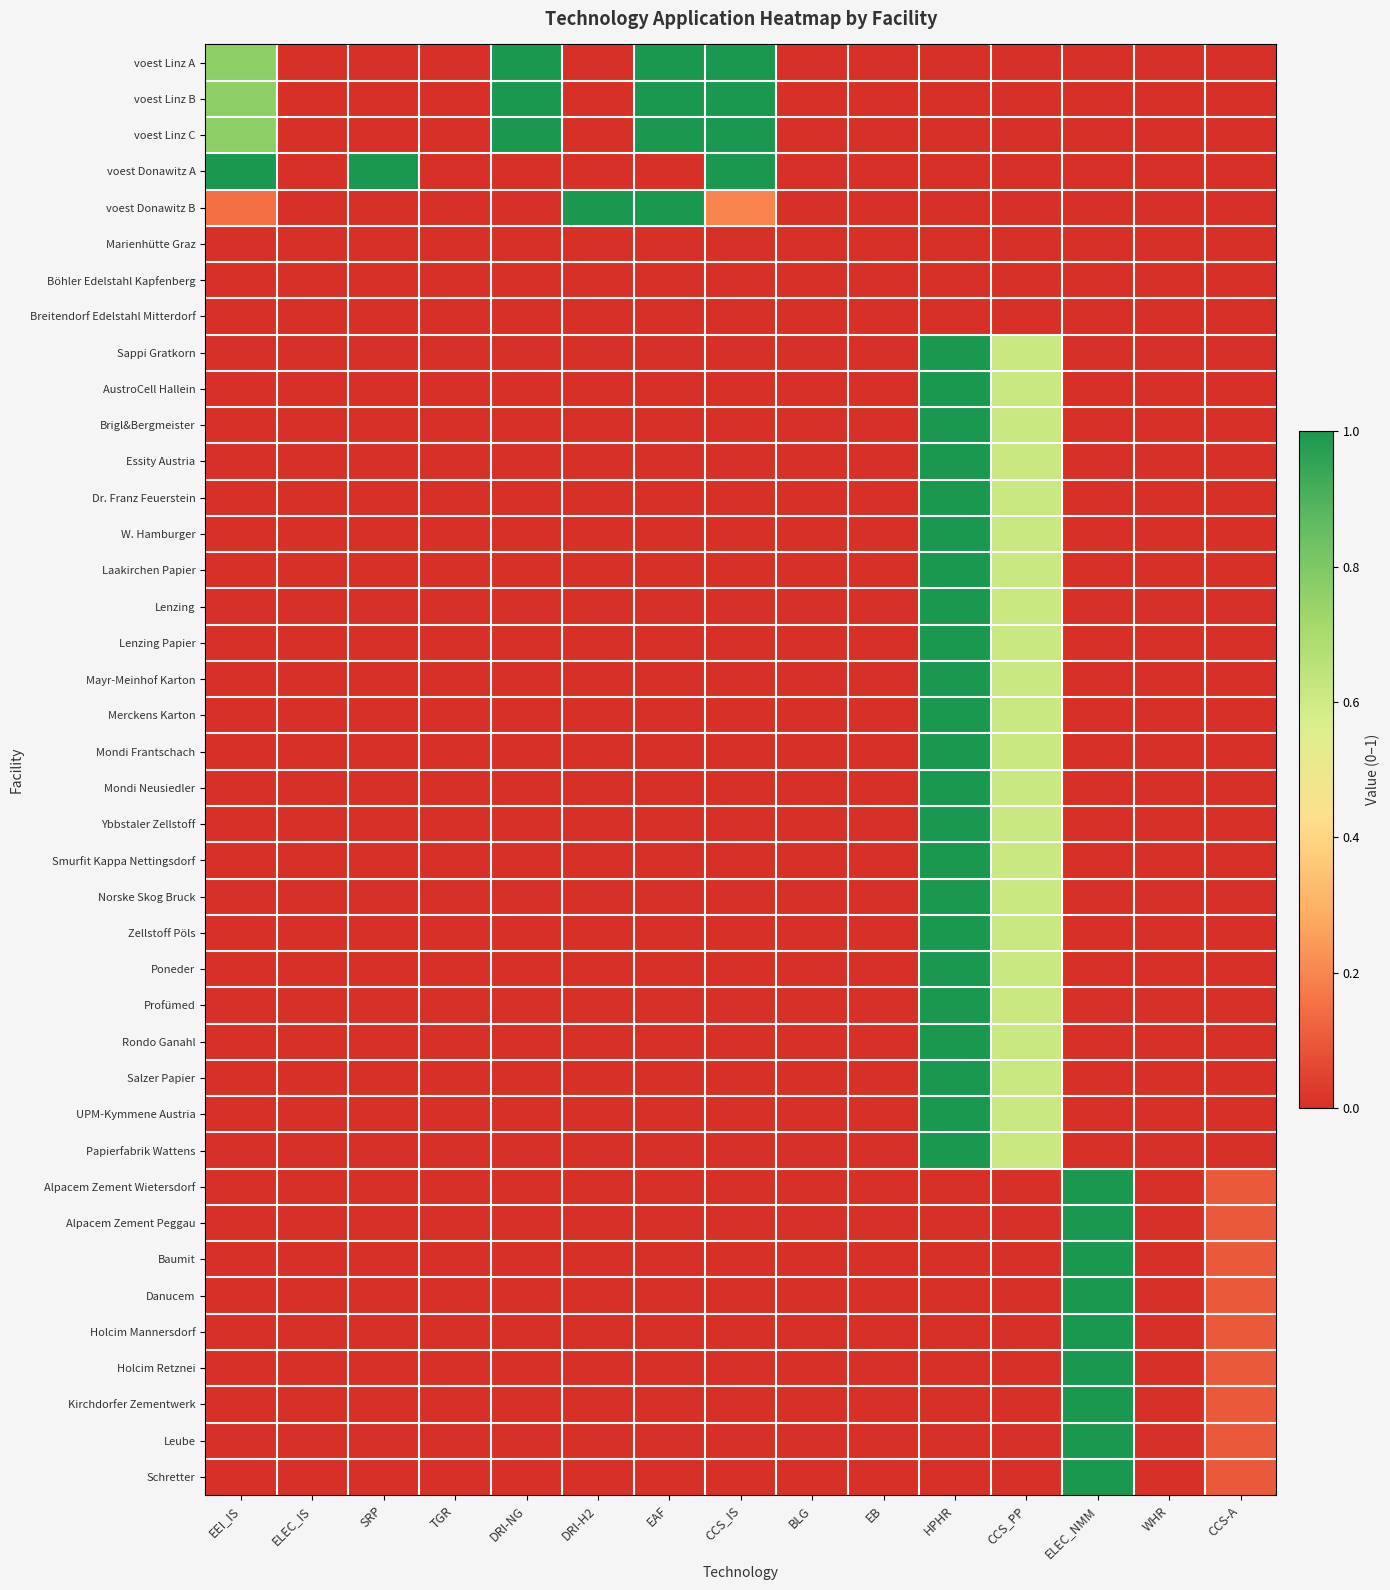

Reading left to right, transcribe all the data shown in this chart.

voest Linz A: EEI_IS=0.8	ELEC_IS=0.0	SRP=0.0	TGR=0.0	DRI-NG=1.0	DRI-H2=0.0	EAF=1.0	CCS_IS=1.0	BLG=0.0	EB=0.0	HPHR=0.0	CCS_PP=0.0	ELEC_NMM=0.0	WHR=0.0	CCS-A=0.0
voest Linz B: EEI_IS=0.8	ELEC_IS=0.0	SRP=0.0	TGR=0.0	DRI-NG=1.0	DRI-H2=0.0	EAF=1.0	CCS_IS=1.0	BLG=0.0	EB=0.0	HPHR=0.0	CCS_PP=0.0	ELEC_NMM=0.0	WHR=0.0	CCS-A=0.0
voest Linz C: EEI_IS=0.8	ELEC_IS=0.0	SRP=0.0	TGR=0.0	DRI-NG=1.0	DRI-H2=0.0	EAF=1.0	CCS_IS=1.0	BLG=0.0	EB=0.0	HPHR=0.0	CCS_PP=0.0	ELEC_NMM=0.0	WHR=0.0	CCS-A=0.0
voest Donawitz A: EEI_IS=1.0	ELEC_IS=0.0	SRP=1.0	TGR=0.0	DRI-NG=0.0	DRI-H2=0.0	EAF=0.0	CCS_IS=1.0	BLG=0.0	EB=0.0	HPHR=0.0	CCS_PP=0.0	ELEC_NMM=0.0	WHR=0.0	CCS-A=0.0
voest Donawitz B: EEI_IS=0.1	ELEC_IS=0.0	SRP=0.0	TGR=0.0	DRI-NG=0.0	DRI-H2=1.0	EAF=1.0	CCS_IS=0.2	BLG=0.0	EB=0.0	HPHR=0.0	CCS_PP=0.0	ELEC_NMM=0.0	WHR=0.0	CCS-A=0.0
Marienhütte Graz: EEI_IS=0.0	ELEC_IS=0.0	SRP=0.0	TGR=0.0	DRI-NG=0.0	DRI-H2=0.0	EAF=0.0	CCS_IS=0.0	BLG=0.0	EB=0.0	HPHR=0.0	CCS_PP=0.0	ELEC_NMM=0.0	WHR=0.0	CCS-A=0.0
Böhler Edelstahl Kapfenberg: EEI_IS=0.0	ELEC_IS=0.0	SRP=0.0	TGR=0.0	DRI-NG=0.0	DRI-H2=0.0	EAF=0.0	CCS_IS=0.0	BLG=0.0	EB=0.0	HPHR=0.0	CCS_PP=0.0	ELEC_NMM=0.0	WHR=0.0	CCS-A=0.0
Breitendorf Edelstahl Mitterdorf: EEI_IS=0.0	ELEC_IS=0.0	SRP=0.0	TGR=0.0	DRI-NG=0.0	DRI-H2=0.0	EAF=0.0	CCS_IS=0.0	BLG=0.0	EB=0.0	HPHR=0.0	CCS_PP=0.0	ELEC_NMM=0.0	WHR=0.0	CCS-A=0.0
Sappi Gratkorn: EEI_IS=0.0	ELEC_IS=0.0	SRP=0.0	TGR=0.0	DRI-NG=0.0	DRI-H2=0.0	EAF=0.0	CCS_IS=0.0	BLG=0.0	EB=0.0	HPHR=1.0	CCS_PP=0.6	ELEC_NMM=0.0	WHR=0.0	CCS-A=0.0
AustroCell Hallein: EEI_IS=0.0	ELEC_IS=0.0	SRP=0.0	TGR=0.0	DRI-NG=0.0	DRI-H2=0.0	EAF=0.0	CCS_IS=0.0	BLG=0.0	EB=0.0	HPHR=1.0	CCS_PP=0.6	ELEC_NMM=0.0	WHR=0.0	CCS-A=0.0
Brigl&Bergmeister: EEI_IS=0.0	ELEC_IS=0.0	SRP=0.0	TGR=0.0	DRI-NG=0.0	DRI-H2=0.0	EAF=0.0	CCS_IS=0.0	BLG=0.0	EB=0.0	HPHR=1.0	CCS_PP=0.6	ELEC_NMM=0.0	WHR=0.0	CCS-A=0.0
Essity Austria: EEI_IS=0.0	ELEC_IS=0.0	SRP=0.0	TGR=0.0	DRI-NG=0.0	DRI-H2=0.0	EAF=0.0	CCS_IS=0.0	BLG=0.0	EB=0.0	HPHR=1.0	CCS_PP=0.6	ELEC_NMM=0.0	WHR=0.0	CCS-A=0.0
Dr. Franz Feuerstein: EEI_IS=0.0	ELEC_IS=0.0	SRP=0.0	TGR=0.0	DRI-NG=0.0	DRI-H2=0.0	EAF=0.0	CCS_IS=0.0	BLG=0.0	EB=0.0	HPHR=1.0	CCS_PP=0.6	ELEC_NMM=0.0	WHR=0.0	CCS-A=0.0
W. Hamburger: EEI_IS=0.0	ELEC_IS=0.0	SRP=0.0	TGR=0.0	DRI-NG=0.0	DRI-H2=0.0	EAF=0.0	CCS_IS=0.0	BLG=0.0	EB=0.0	HPHR=1.0	CCS_PP=0.6	ELEC_NMM=0.0	WHR=0.0	CCS-A=0.0
Laakirchen Papier: EEI_IS=0.0	ELEC_IS=0.0	SRP=0.0	TGR=0.0	DRI-NG=0.0	DRI-H2=0.0	EAF=0.0	CCS_IS=0.0	BLG=0.0	EB=0.0	HPHR=1.0	CCS_PP=0.6	ELEC_NMM=0.0	WHR=0.0	CCS-A=0.0
Lenzing: EEI_IS=0.0	ELEC_IS=0.0	SRP=0.0	TGR=0.0	DRI-NG=0.0	DRI-H2=0.0	EAF=0.0	CCS_IS=0.0	BLG=0.0	EB=0.0	HPHR=1.0	CCS_PP=0.6	ELEC_NMM=0.0	WHR=0.0	CCS-A=0.0
Lenzing Papier: EEI_IS=0.0	ELEC_IS=0.0	SRP=0.0	TGR=0.0	DRI-NG=0.0	DRI-H2=0.0	EAF=0.0	CCS_IS=0.0	BLG=0.0	EB=0.0	HPHR=1.0	CCS_PP=0.6	ELEC_NMM=0.0	WHR=0.0	CCS-A=0.0
Mayr-Meinhof Karton: EEI_IS=0.0	ELEC_IS=0.0	SRP=0.0	TGR=0.0	DRI-NG=0.0	DRI-H2=0.0	EAF=0.0	CCS_IS=0.0	BLG=0.0	EB=0.0	HPHR=1.0	CCS_PP=0.6	ELEC_NMM=0.0	WHR=0.0	CCS-A=0.0
Merckens Karton: EEI_IS=0.0	ELEC_IS=0.0	SRP=0.0	TGR=0.0	DRI-NG=0.0	DRI-H2=0.0	EAF=0.0	CCS_IS=0.0	BLG=0.0	EB=0.0	HPHR=1.0	CCS_PP=0.6	ELEC_NMM=0.0	WHR=0.0	CCS-A=0.0
Mondi Frantschach: EEI_IS=0.0	ELEC_IS=0.0	SRP=0.0	TGR=0.0	DRI-NG=0.0	DRI-H2=0.0	EAF=0.0	CCS_IS=0.0	BLG=0.0	EB=0.0	HPHR=1.0	CCS_PP=0.6	ELEC_NMM=0.0	WHR=0.0	CCS-A=0.0
Mondi Neusiedler: EEI_IS=0.0	ELEC_IS=0.0	SRP=0.0	TGR=0.0	DRI-NG=0.0	DRI-H2=0.0	EAF=0.0	CCS_IS=0.0	BLG=0.0	EB=0.0	HPHR=1.0	CCS_PP=0.6	ELEC_NMM=0.0	WHR=0.0	CCS-A=0.0
Ybbstaler Zellstoff: EEI_IS=0.0	ELEC_IS=0.0	SRP=0.0	TGR=0.0	DRI-NG=0.0	DRI-H2=0.0	EAF=0.0	CCS_IS=0.0	BLG=0.0	EB=0.0	HPHR=1.0	CCS_PP=0.6	ELEC_NMM=0.0	WHR=0.0	CCS-A=0.0
Smurfit Kappa Nettingsdorf: EEI_IS=0.0	ELEC_IS=0.0	SRP=0.0	TGR=0.0	DRI-NG=0.0	DRI-H2=0.0	EAF=0.0	CCS_IS=0.0	BLG=0.0	EB=0.0	HPHR=1.0	CCS_PP=0.6	ELEC_NMM=0.0	WHR=0.0	CCS-A=0.0
Norske Skog Bruck: EEI_IS=0.0	ELEC_IS=0.0	SRP=0.0	TGR=0.0	DRI-NG=0.0	DRI-H2=0.0	EAF=0.0	CCS_IS=0.0	BLG=0.0	EB=0.0	HPHR=1.0	CCS_PP=0.6	ELEC_NMM=0.0	WHR=0.0	CCS-A=0.0
Zellstoff Pöls: EEI_IS=0.0	ELEC_IS=0.0	SRP=0.0	TGR=0.0	DRI-NG=0.0	DRI-H2=0.0	EAF=0.0	CCS_IS=0.0	BLG=0.0	EB=0.0	HPHR=1.0	CCS_PP=0.6	ELEC_NMM=0.0	WHR=0.0	CCS-A=0.0
Poneder: EEI_IS=0.0	ELEC_IS=0.0	SRP=0.0	TGR=0.0	DRI-NG=0.0	DRI-H2=0.0	EAF=0.0	CCS_IS=0.0	BLG=0.0	EB=0.0	HPHR=1.0	CCS_PP=0.6	ELEC_NMM=0.0	WHR=0.0	CCS-A=0.0
Profümed: EEI_IS=0.0	ELEC_IS=0.0	SRP=0.0	TGR=0.0	DRI-NG=0.0	DRI-H2=0.0	EAF=0.0	CCS_IS=0.0	BLG=0.0	EB=0.0	HPHR=1.0	CCS_PP=0.6	ELEC_NMM=0.0	WHR=0.0	CCS-A=0.0
Rondo Ganahl: EEI_IS=0.0	ELEC_IS=0.0	SRP=0.0	TGR=0.0	DRI-NG=0.0	DRI-H2=0.0	EAF=0.0	CCS_IS=0.0	BLG=0.0	EB=0.0	HPHR=1.0	CCS_PP=0.6	ELEC_NMM=0.0	WHR=0.0	CCS-A=0.0
Salzer Papier: EEI_IS=0.0	ELEC_IS=0.0	SRP=0.0	TGR=0.0	DRI-NG=0.0	DRI-H2=0.0	EAF=0.0	CCS_IS=0.0	BLG=0.0	EB=0.0	HPHR=1.0	CCS_PP=0.6	ELEC_NMM=0.0	WHR=0.0	CCS-A=0.0
UPM-Kymmene Austria: EEI_IS=0.0	ELEC_IS=0.0	SRP=0.0	TGR=0.0	DRI-NG=0.0	DRI-H2=0.0	EAF=0.0	CCS_IS=0.0	BLG=0.0	EB=0.0	HPHR=1.0	CCS_PP=0.6	ELEC_NMM=0.0	WHR=0.0	CCS-A=0.0
Papierfabrik Wattens: EEI_IS=0.0	ELEC_IS=0.0	SRP=0.0	TGR=0.0	DRI-NG=0.0	DRI-H2=0.0	EAF=0.0	CCS_IS=0.0	BLG=0.0	EB=0.0	HPHR=1.0	CCS_PP=0.6	ELEC_NMM=0.0	WHR=0.0	CCS-A=0.0
Alpacem Zement Wietersdorf: EEI_IS=0.0	ELEC_IS=0.0	SRP=0.0	TGR=0.0	DRI-NG=0.0	DRI-H2=0.0	EAF=0.0	CCS_IS=0.0	BLG=0.0	EB=0.0	HPHR=0.0	CCS_PP=0.0	ELEC_NMM=1.0	WHR=0.0	CCS-A=0.1
Alpacem Zement Peggau: EEI_IS=0.0	ELEC_IS=0.0	SRP=0.0	TGR=0.0	DRI-NG=0.0	DRI-H2=0.0	EAF=0.0	CCS_IS=0.0	BLG=0.0	EB=0.0	HPHR=0.0	CCS_PP=0.0	ELEC_NMM=1.0	WHR=0.0	CCS-A=0.1
Baumit: EEI_IS=0.0	ELEC_IS=0.0	SRP=0.0	TGR=0.0	DRI-NG=0.0	DRI-H2=0.0	EAF=0.0	CCS_IS=0.0	BLG=0.0	EB=0.0	HPHR=0.0	CCS_PP=0.0	ELEC_NMM=1.0	WHR=0.0	CCS-A=0.1
Danucem: EEI_IS=0.0	ELEC_IS=0.0	SRP=0.0	TGR=0.0	DRI-NG=0.0	DRI-H2=0.0	EAF=0.0	CCS_IS=0.0	BLG=0.0	EB=0.0	HPHR=0.0	CCS_PP=0.0	ELEC_NMM=1.0	WHR=0.0	CCS-A=0.1
Holcim Mannersdorf: EEI_IS=0.0	ELEC_IS=0.0	SRP=0.0	TGR=0.0	DRI-NG=0.0	DRI-H2=0.0	EAF=0.0	CCS_IS=0.0	BLG=0.0	EB=0.0	HPHR=0.0	CCS_PP=0.0	ELEC_NMM=1.0	WHR=0.0	CCS-A=0.1
Holcim Retznei: EEI_IS=0.0	ELEC_IS=0.0	SRP=0.0	TGR=0.0	DRI-NG=0.0	DRI-H2=0.0	EAF=0.0	CCS_IS=0.0	BLG=0.0	EB=0.0	HPHR=0.0	CCS_PP=0.0	ELEC_NMM=1.0	WHR=0.0	CCS-A=0.1
Kirchdorfer Zementwerk: EEI_IS=0.0	ELEC_IS=0.0	SRP=0.0	TGR=0.0	DRI-NG=0.0	DRI-H2=0.0	EAF=0.0	CCS_IS=0.0	BLG=0.0	EB=0.0	HPHR=0.0	CCS_PP=0.0	ELEC_NMM=1.0	WHR=0.0	CCS-A=0.1
Leube: EEI_IS=0.0	ELEC_IS=0.0	SRP=0.0	TGR=0.0	DRI-NG=0.0	DRI-H2=0.0	EAF=0.0	CCS_IS=0.0	BLG=0.0	EB=0.0	HPHR=0.0	CCS_PP=0.0	ELEC_NMM=1.0	WHR=0.0	CCS-A=0.1
Schretter: EEI_IS=0.0	ELEC_IS=0.0	SRP=0.0	TGR=0.0	DRI-NG=0.0	DRI-H2=0.0	EAF=0.0	CCS_IS=0.0	BLG=0.0	EB=0.0	HPHR=0.0	CCS_PP=0.0	ELEC_NMM=1.0	WHR=0.0	CCS-A=0.1